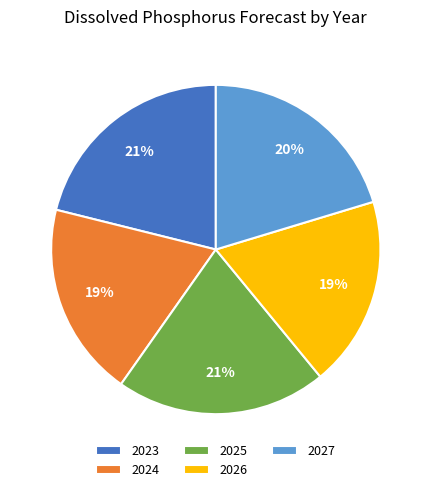

True or false: 2025 accounts for 21% of the total.

True